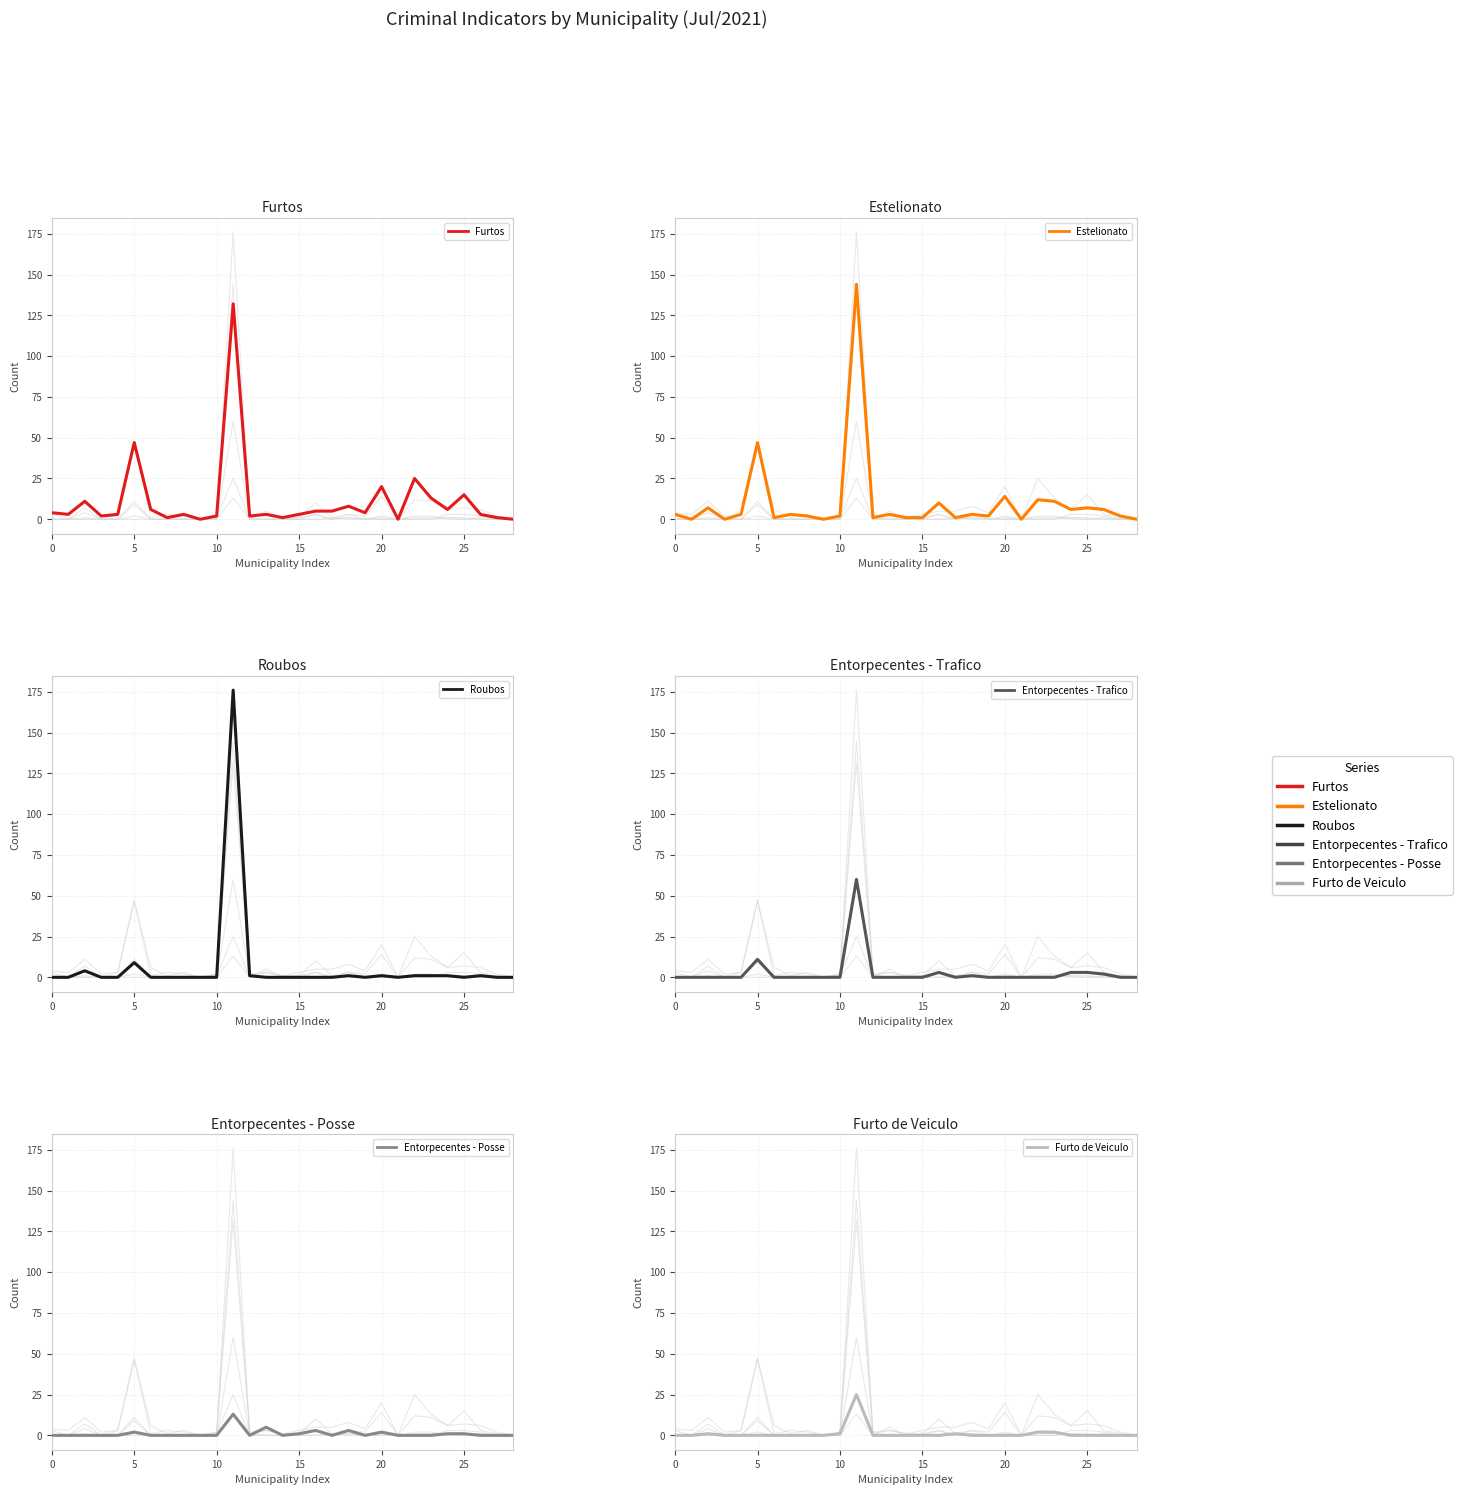

Which category has the highest value in the Furto de Veiculo series?

11